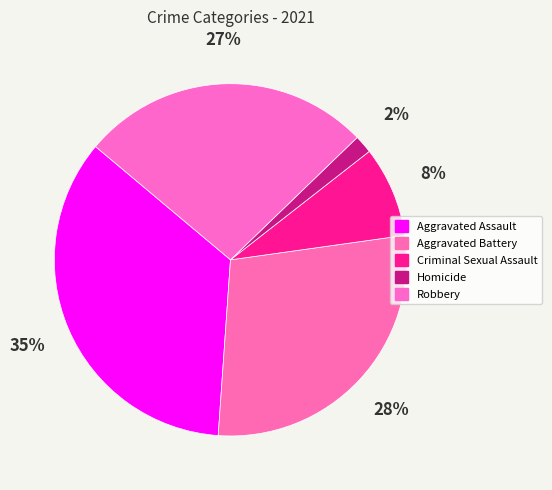

How many segments does this pie chart have?

5